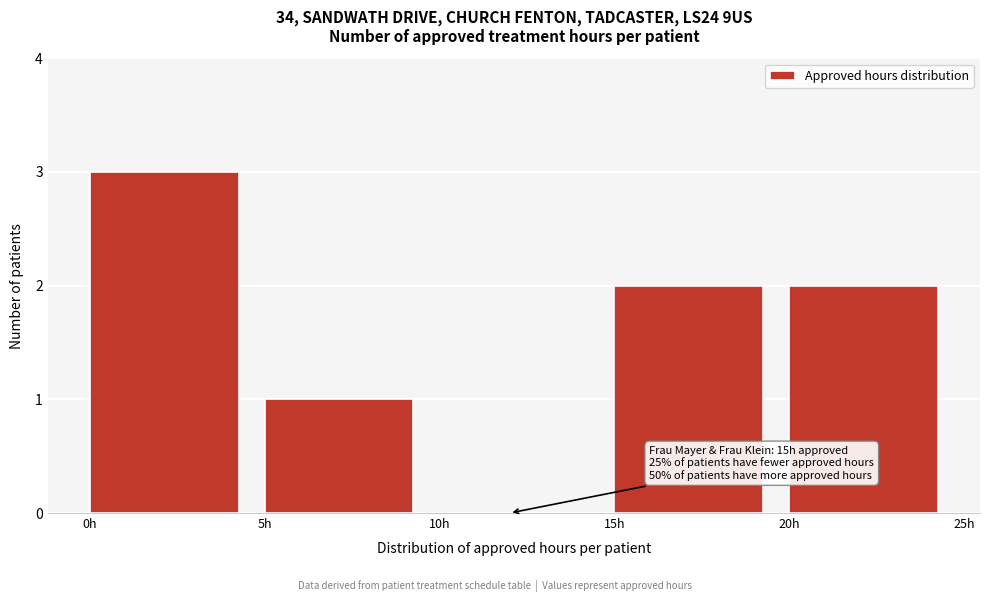

Which range on the x-axis has the tallest bar?

0 to 5